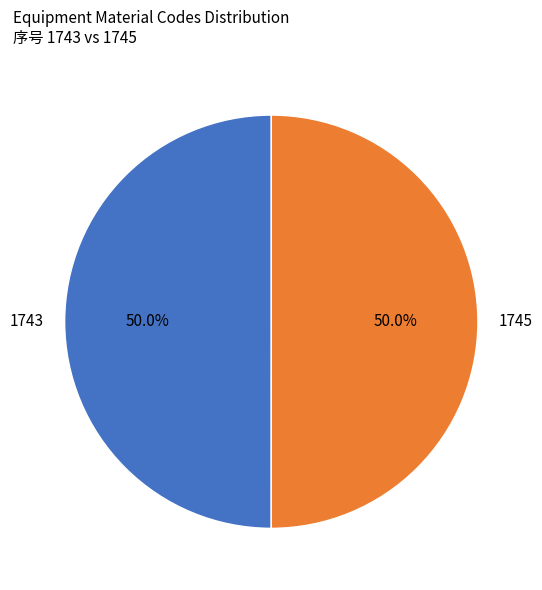

Approximately how many times larger is the value at 1745 compared to 1743?

1.0